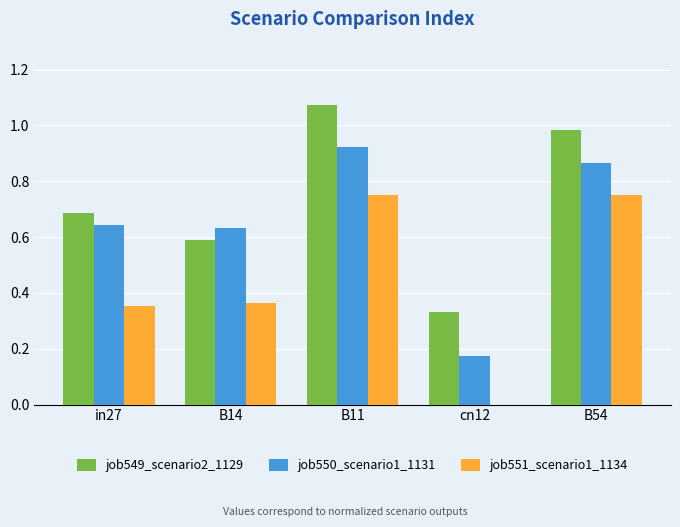

Is it true that job550_scenario1_1131 equals 0.3 at B11?

False